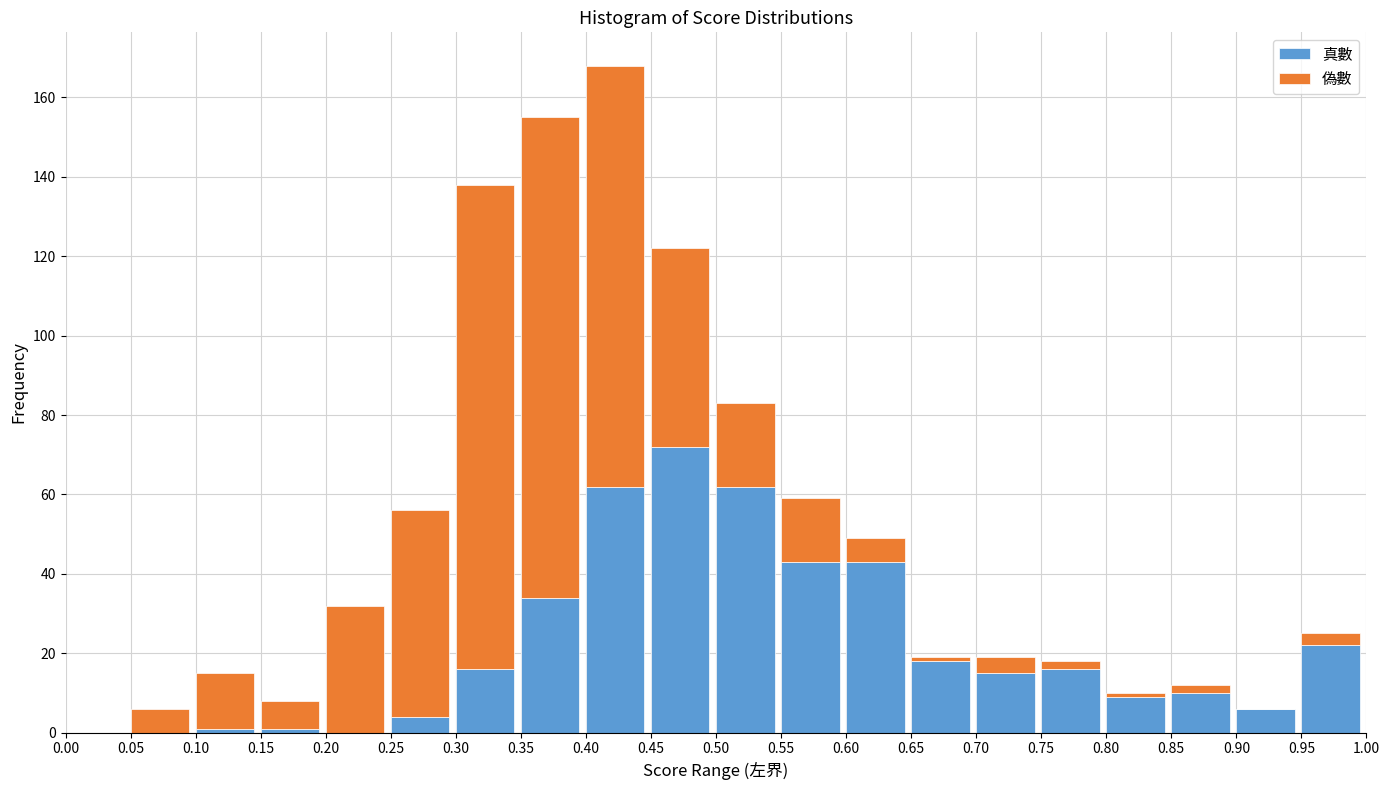

At which category is the sum across all series the highest?

0.40